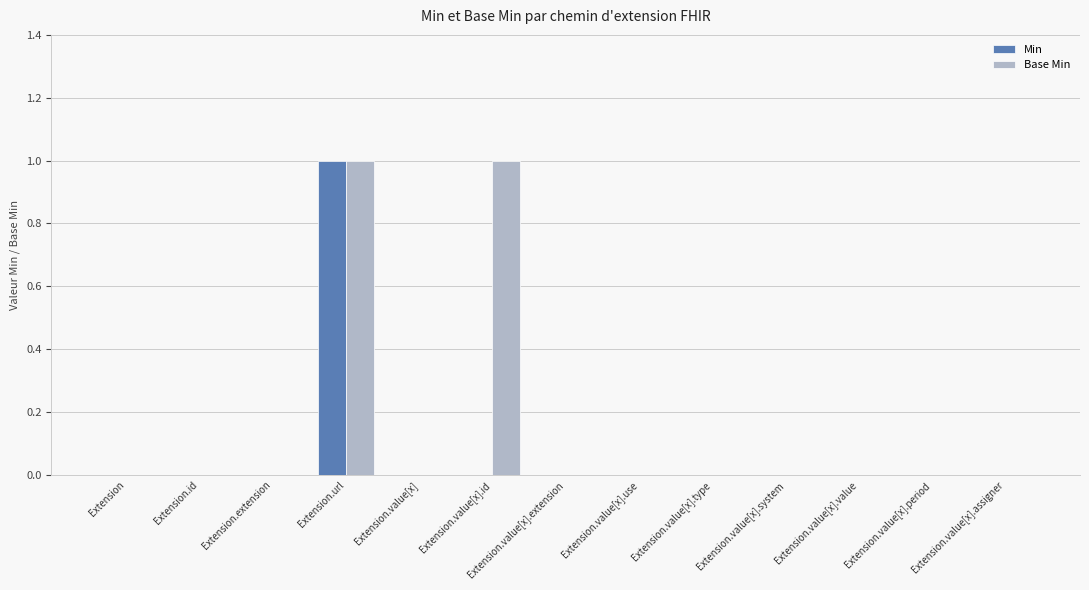

The value of Base Min at Extension.value[x].use is 0. True or false?

True